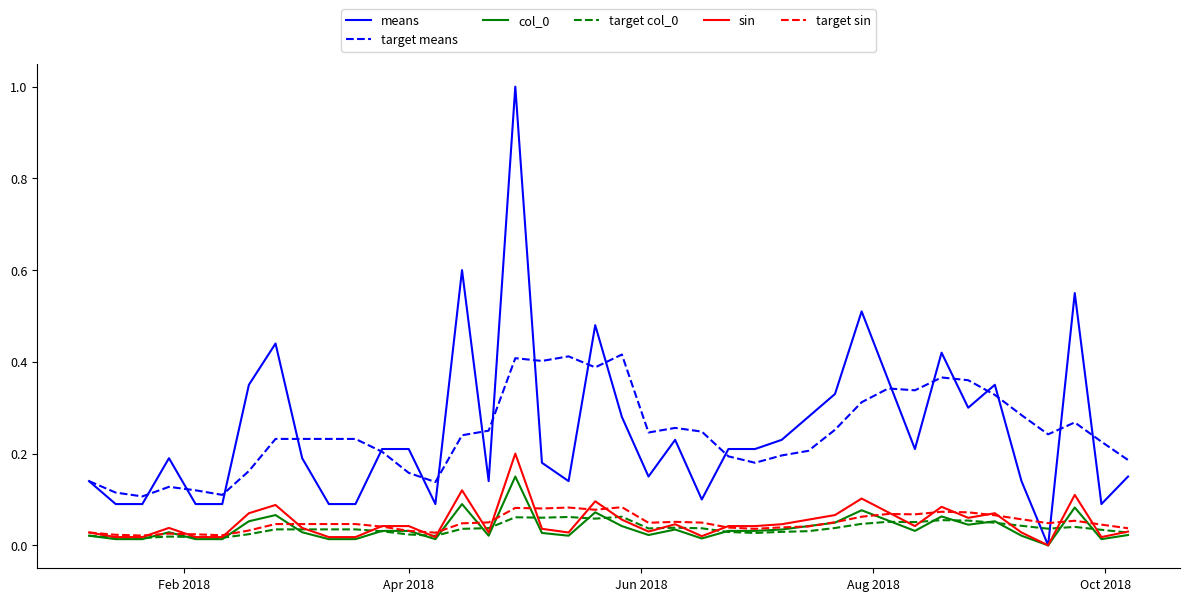

Which series has the widest spread of values?

means